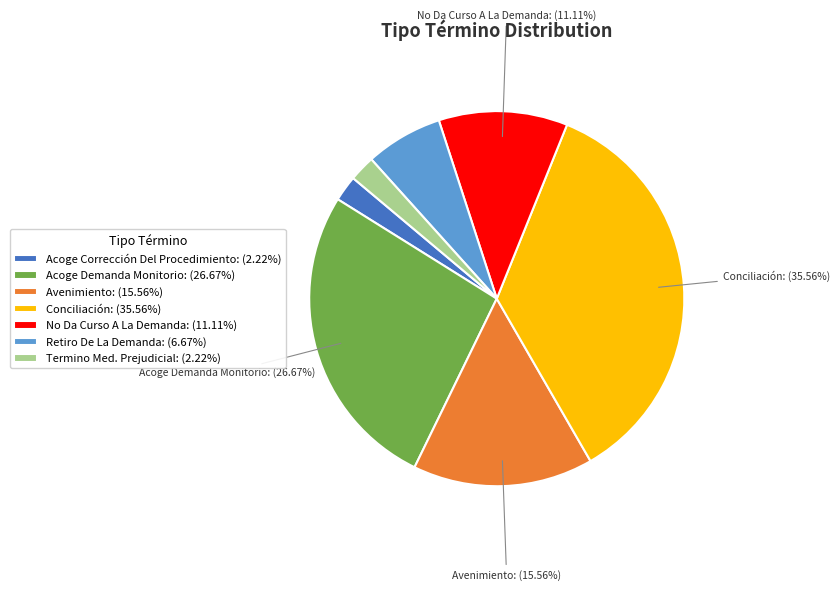

Does any single category account for the majority?

No